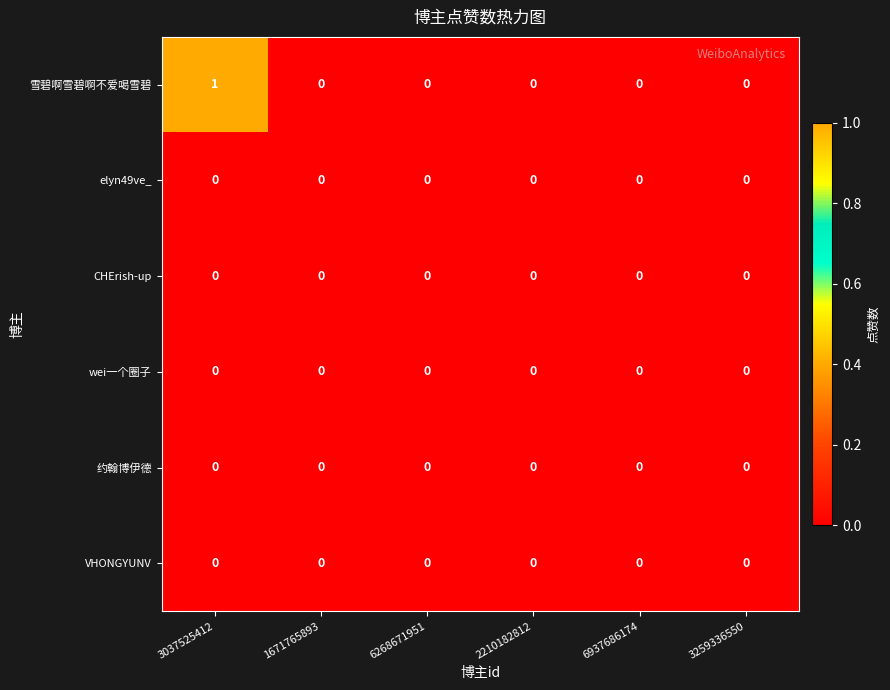

True or false: elyn49ve_ has a value of 0 at 3037525412.

True